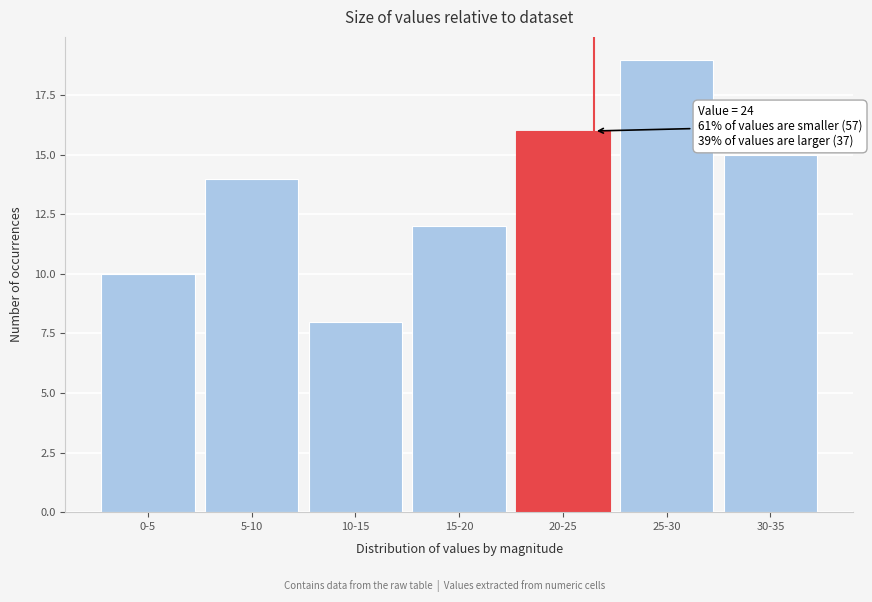

Reading left to right, what are all the values shown in this chart?

10	14	8	12	16	19	15